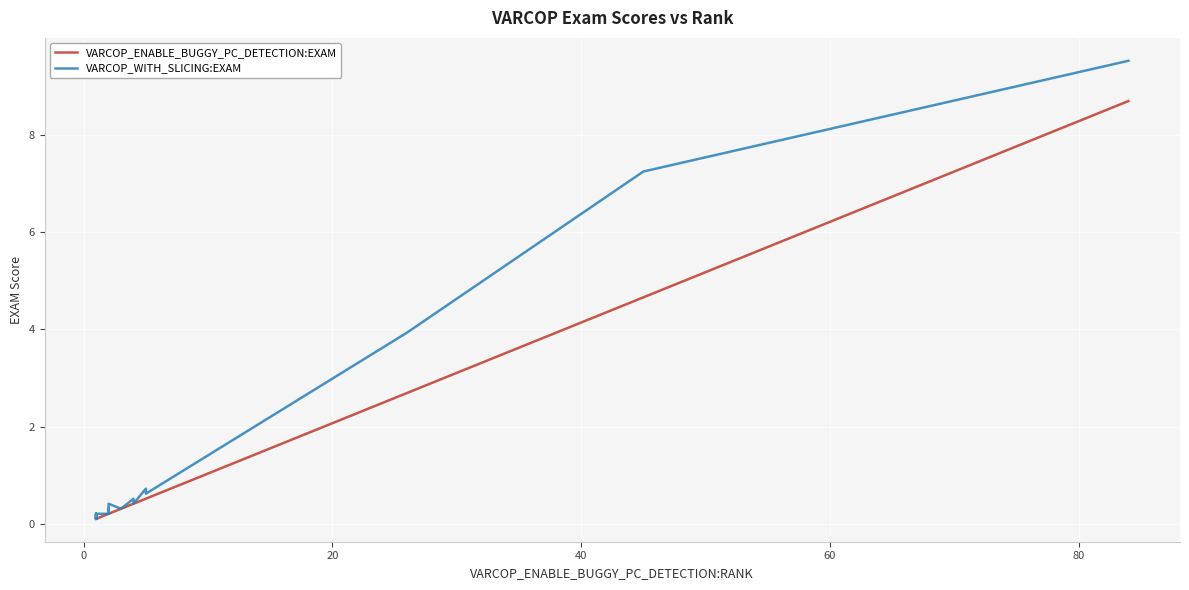

True or false: VARCOP_ENABLE_BUGGY_PC_DETECTION:EXAM and VARCOP_WITH_SLICING:EXAM intersect in this chart.

False